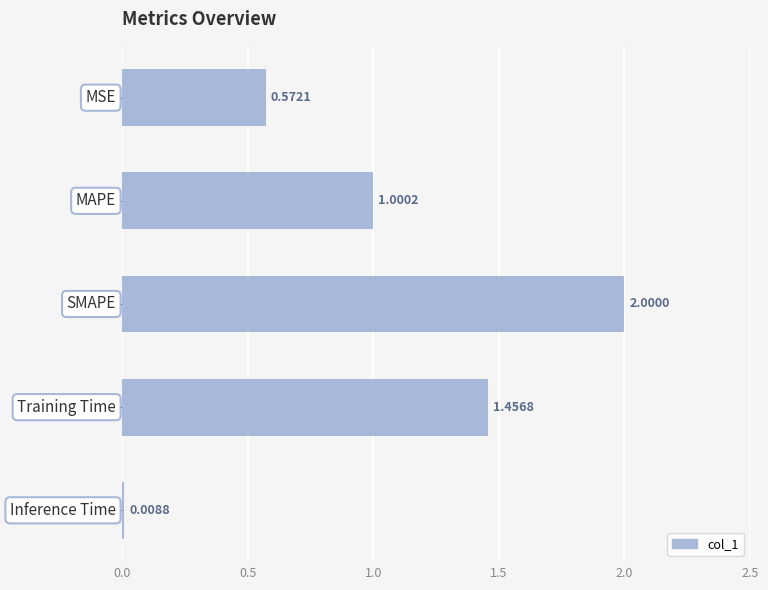

What is the difference between the second highest and minimum values?

1.4